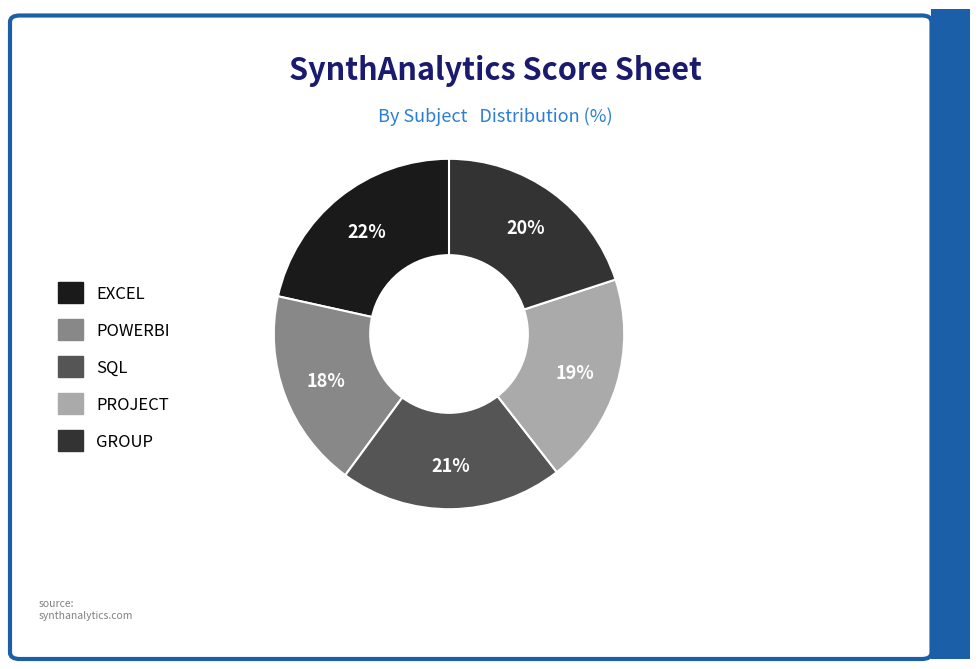

Between SQL and POWERBI, which is larger?

SQL